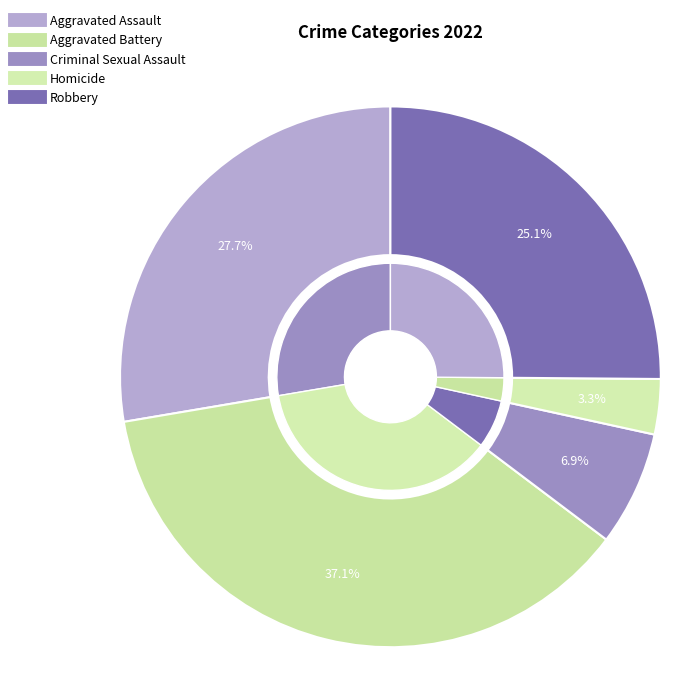

Do Robbery and Aggravated Battery together represent more than half of the pie?

Yes